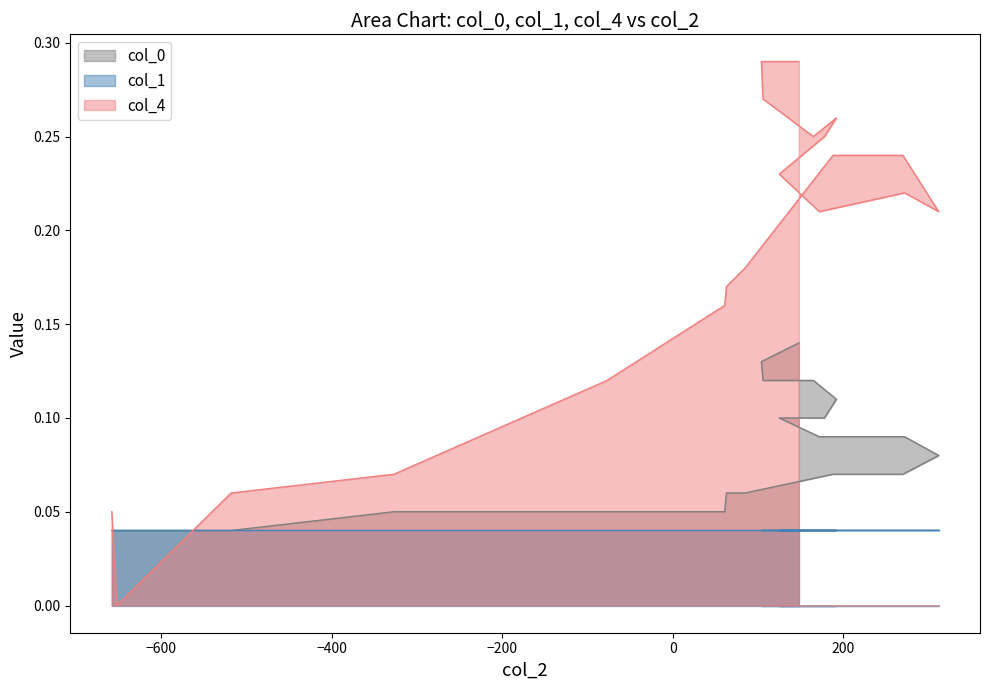

After their last crossing, which series has the higher values: col_1 or col_4?

col_4